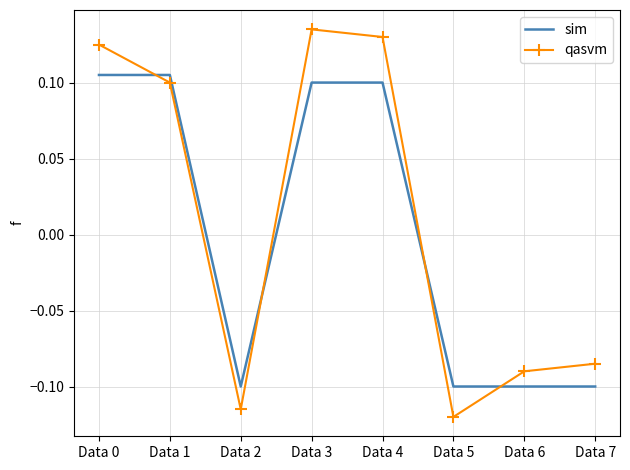

True or false: qasvm has a value of -0.1 at Data 6.

True